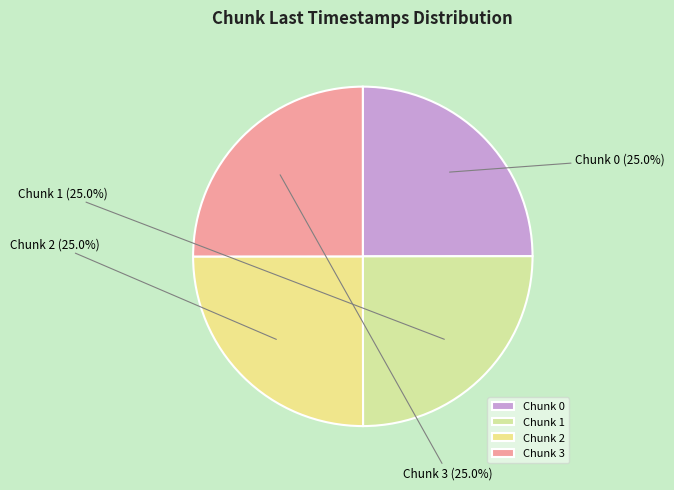

Does any single category account for the majority?

No